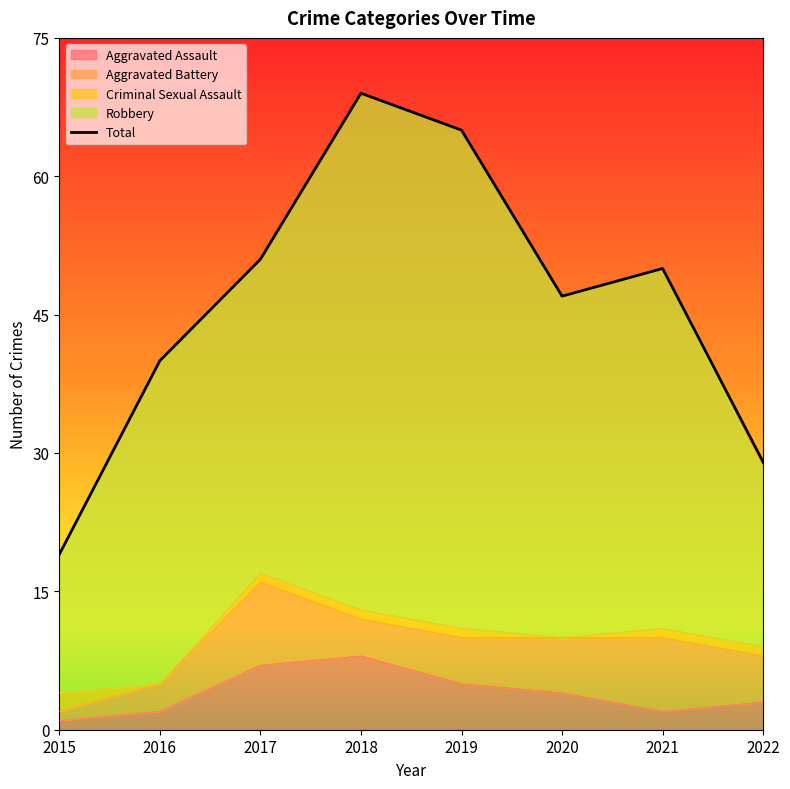

List the labels in order of value, smallest first.

2015, 2022, 2016, 2020, 2021, 2017, 2019, 2018